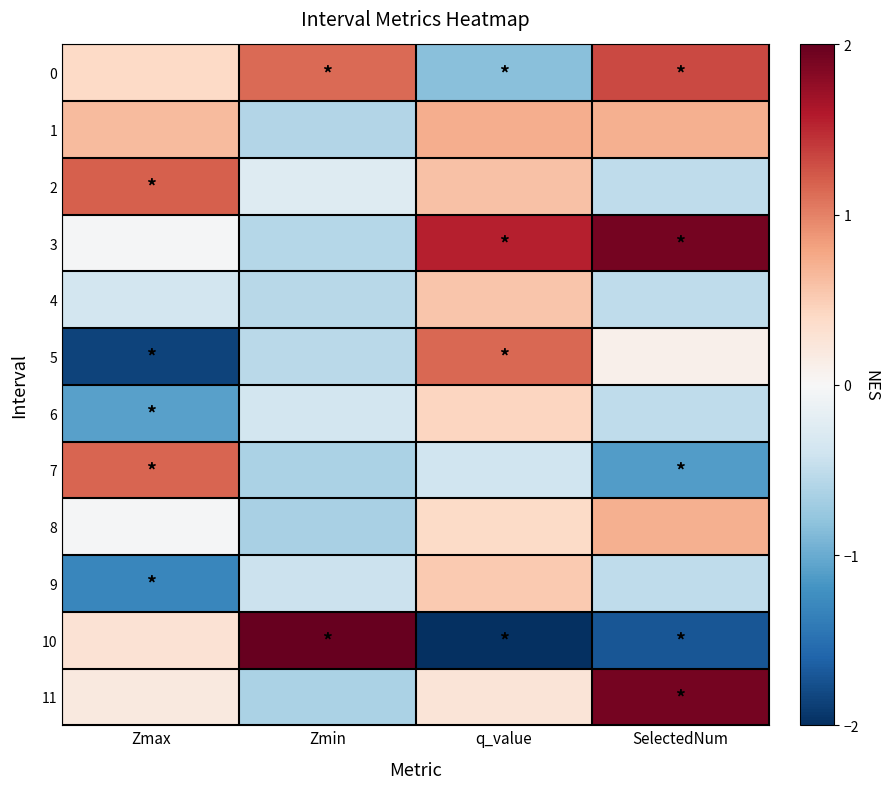

Reading right to left, extract all data points from this chart.

0: SelectedNum=1.3	q_value=-0.8	Zmin=1.1	Zmax=0.4
1: SelectedNum=0.7	q_value=0.7	Zmin=-0.6	Zmax=0.6
2: SelectedNum=-0.5	q_value=0.6	Zmin=-0.3	Zmax=1.2
3: SelectedNum=1.9	q_value=1.6	Zmin=-0.6	Zmax=-0.0
4: SelectedNum=-0.5	q_value=0.6	Zmin=-0.6	Zmax=-0.4
5: SelectedNum=0.1	q_value=1.1	Zmin=-0.5	Zmax=-1.9
6: SelectedNum=-0.5	q_value=0.4	Zmin=-0.4	Zmax=-1.1
7: SelectedNum=-1.1	q_value=-0.4	Zmin=-0.6	Zmax=1.2
8: SelectedNum=0.7	q_value=0.4	Zmin=-0.6	Zmax=-0.0
9: SelectedNum=-0.5	q_value=0.5	Zmin=-0.4	Zmax=-1.3
10: SelectedNum=-1.7	q_value=-2.4	Zmin=2.1	Zmax=0.3
11: SelectedNum=1.9	q_value=0.3	Zmin=-0.6	Zmax=0.2